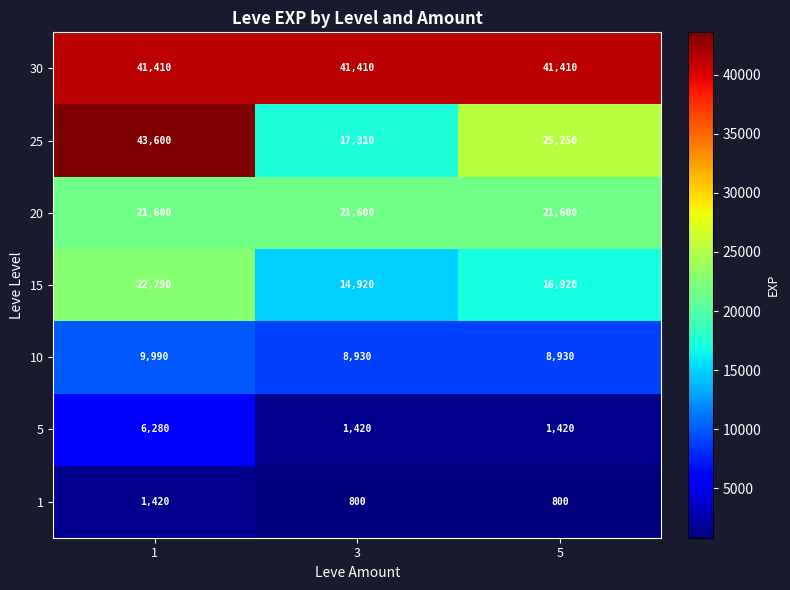

True or false: 15 has a value of 16920 at 5.

True